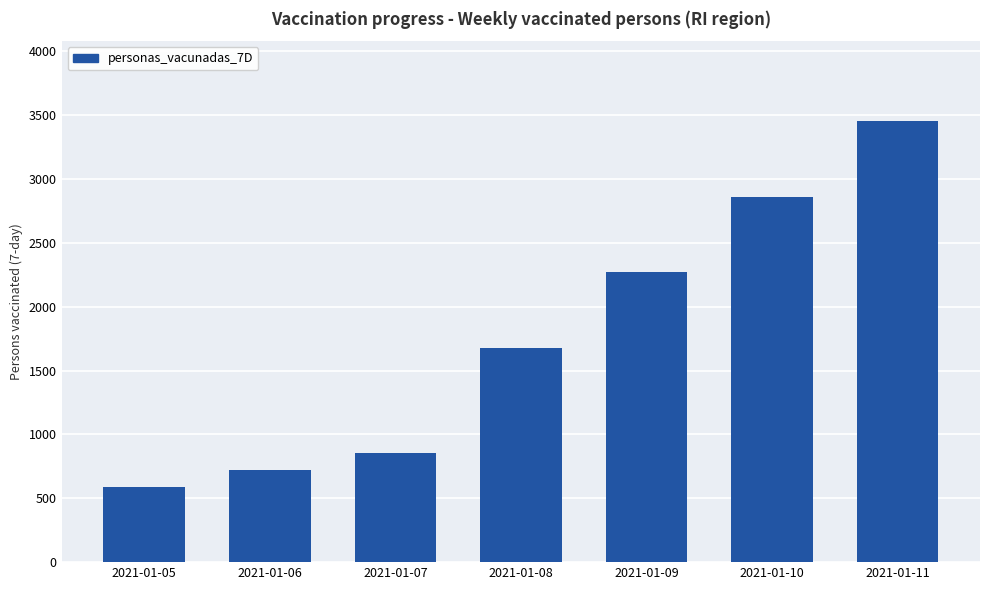

The value at 2021-01-06 is 722. True or false?

True